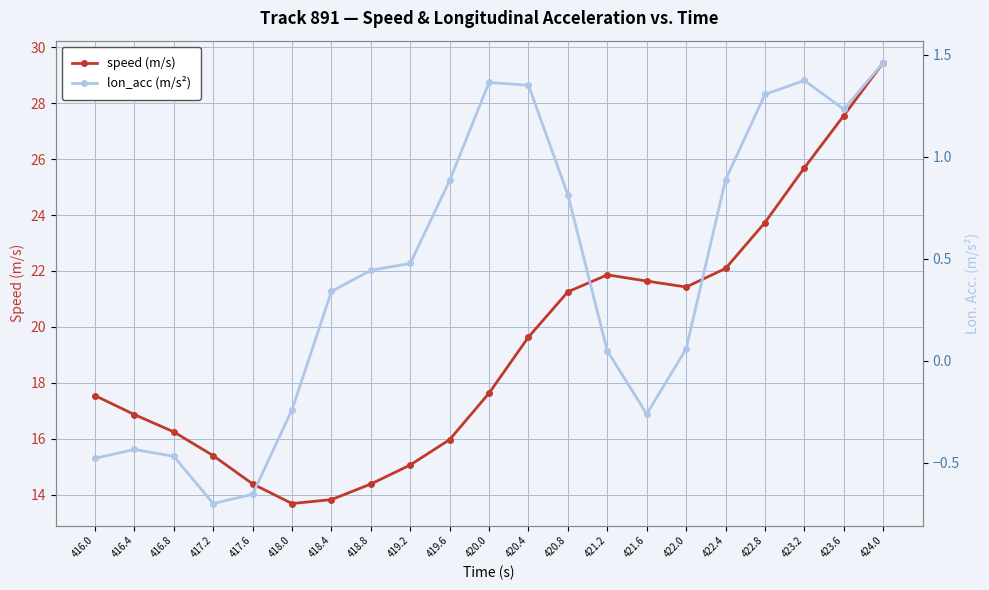

Rank the series by their average value, from highest to lowest.

speed (m/s), lon_acc (m/s²)